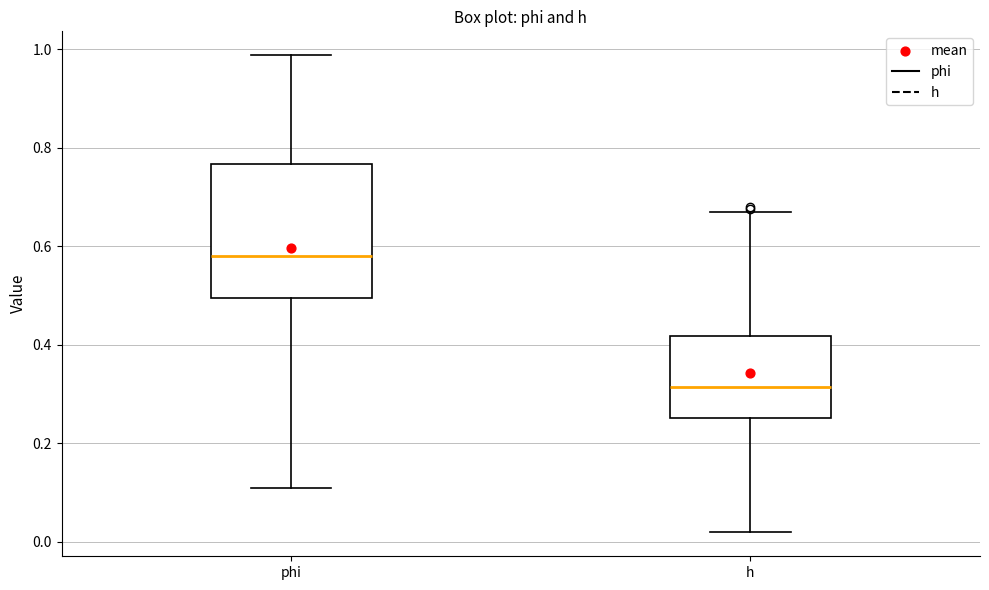

Reading left to right, read every box against the y-axis: the position of its median line, the range the box covers, and the ends of its whiskers. The values are not printed on the chart, so give them approximately, as read against the axis.

phi: median 0.58, box 0.50 to 0.76, whiskers 0.10 to 0.98
h: median 0.32, box 0.26 to 0.42, whiskers 0.02 to 0.66